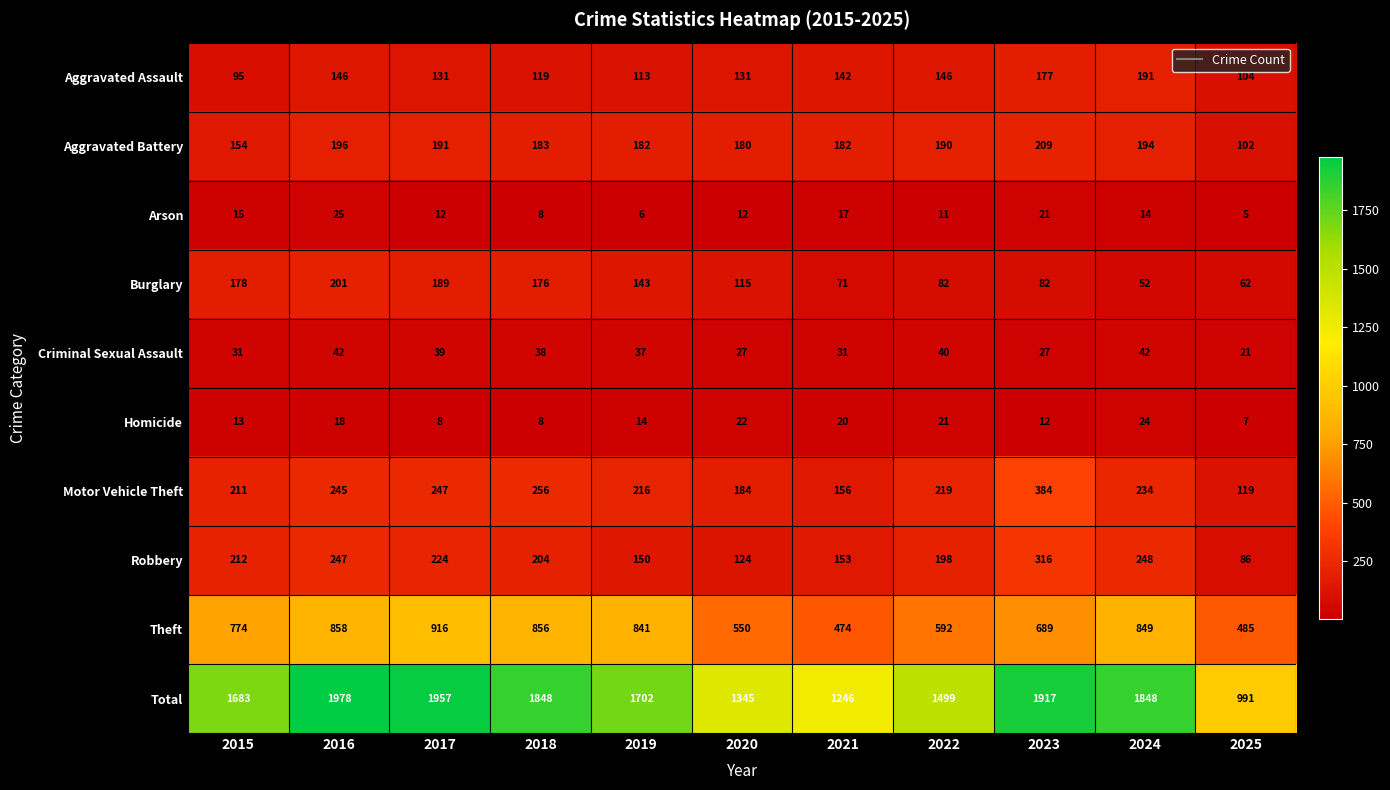

What is the average value of the Total series?

1638